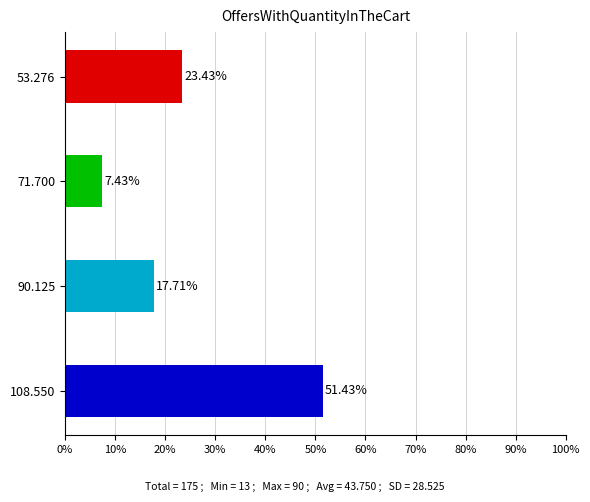

At which category does the chart reach its minimum across all series?

71.700